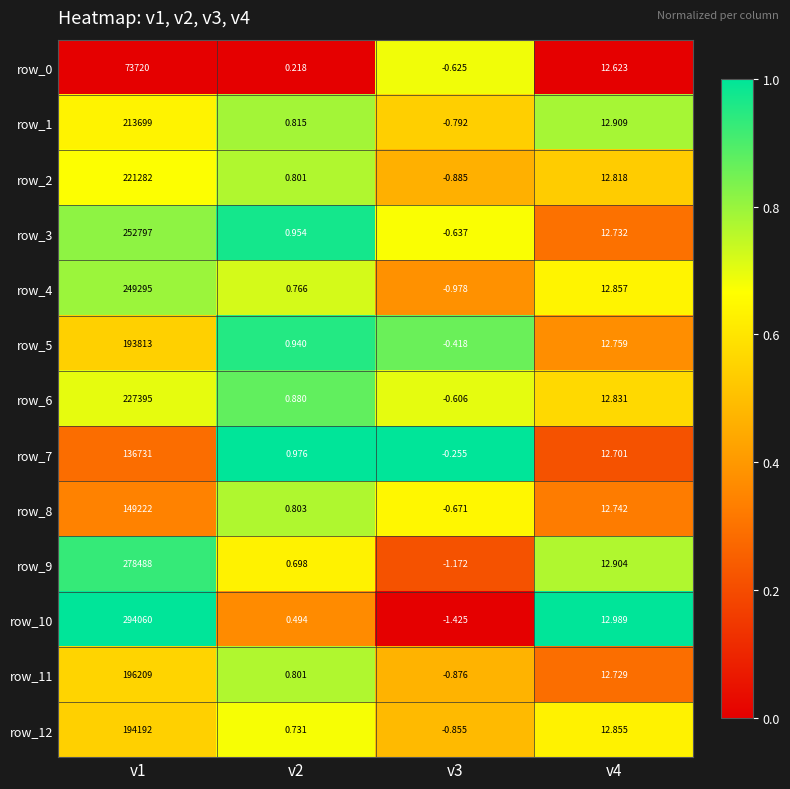

The value of row_5 at v4 is 0.5. True or false?

False